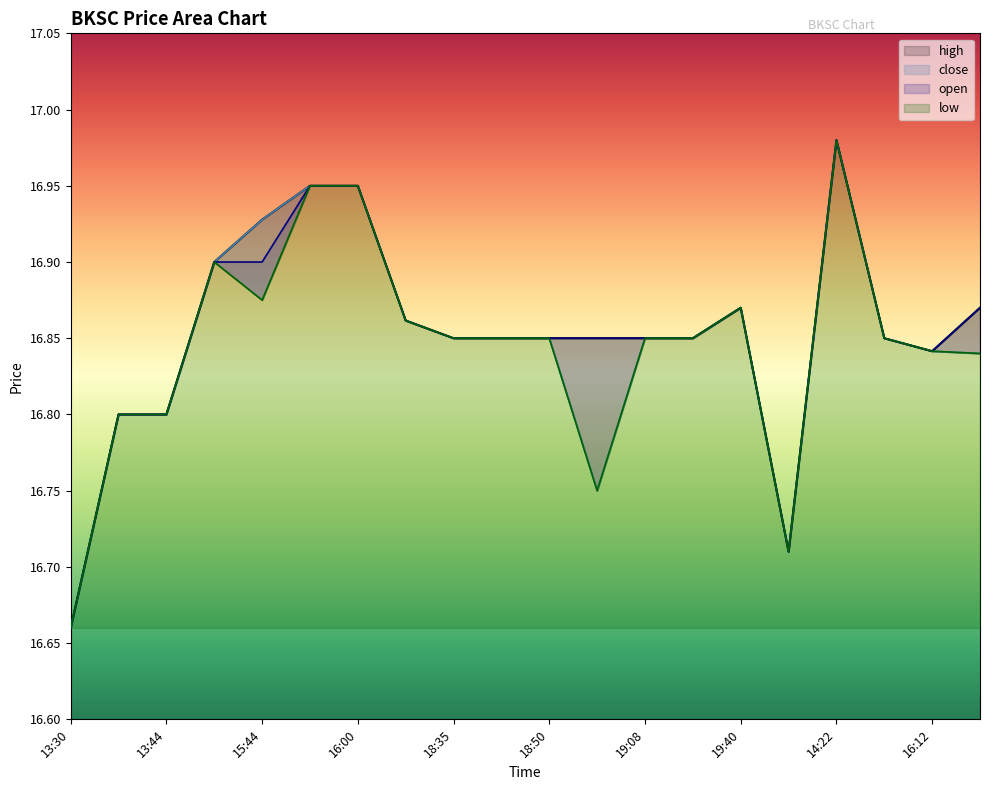

Which label corresponds to the largest value in the chart?

14:22